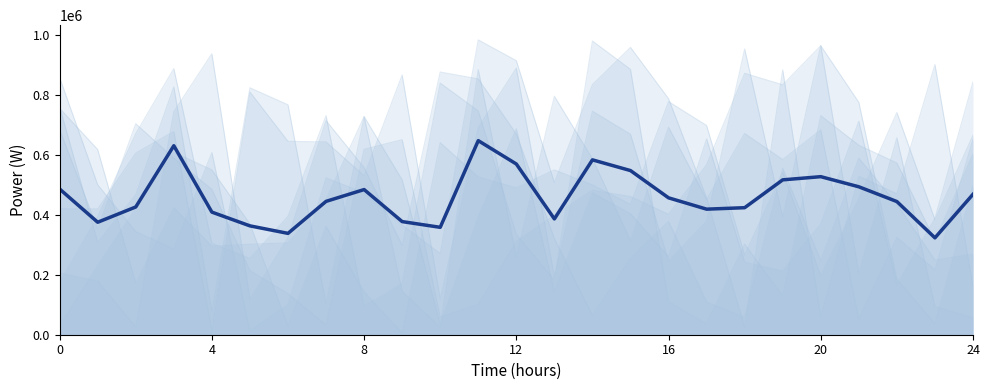

What is the difference between the second highest and minimum values?

307819.2